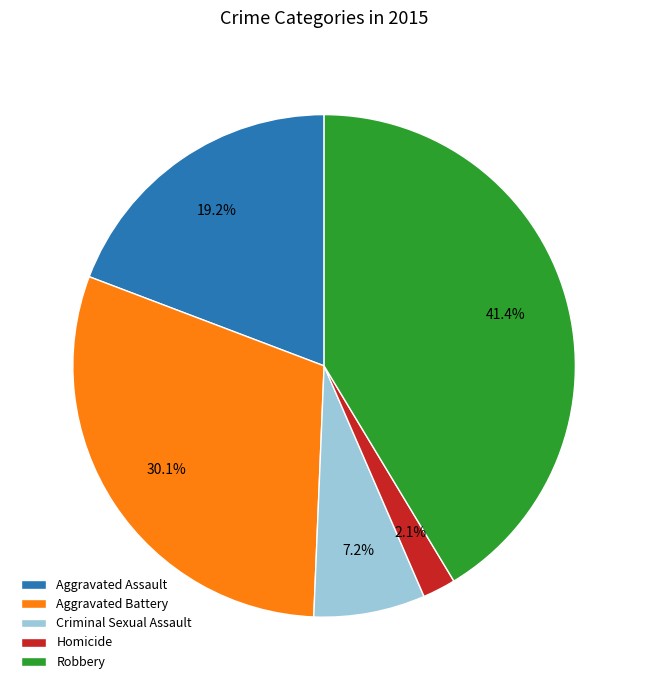

To the nearest percent, what is the difference between the Homicide and Aggravated Battery slice percentages?

28%